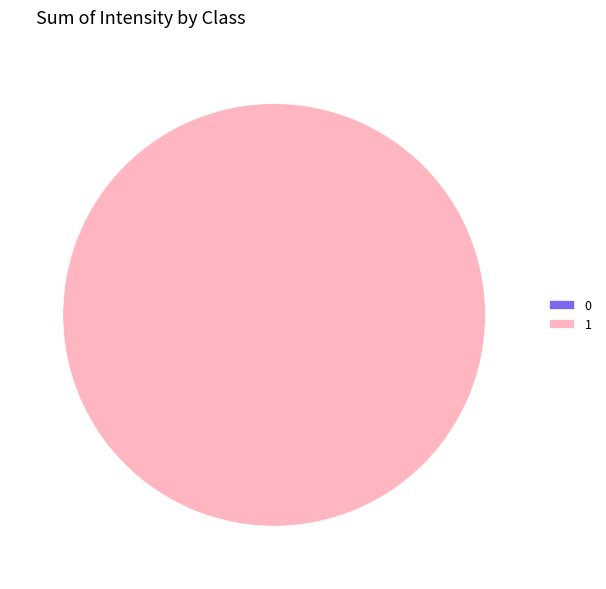

Is the sum of 1 and 0 greater than half?

Yes